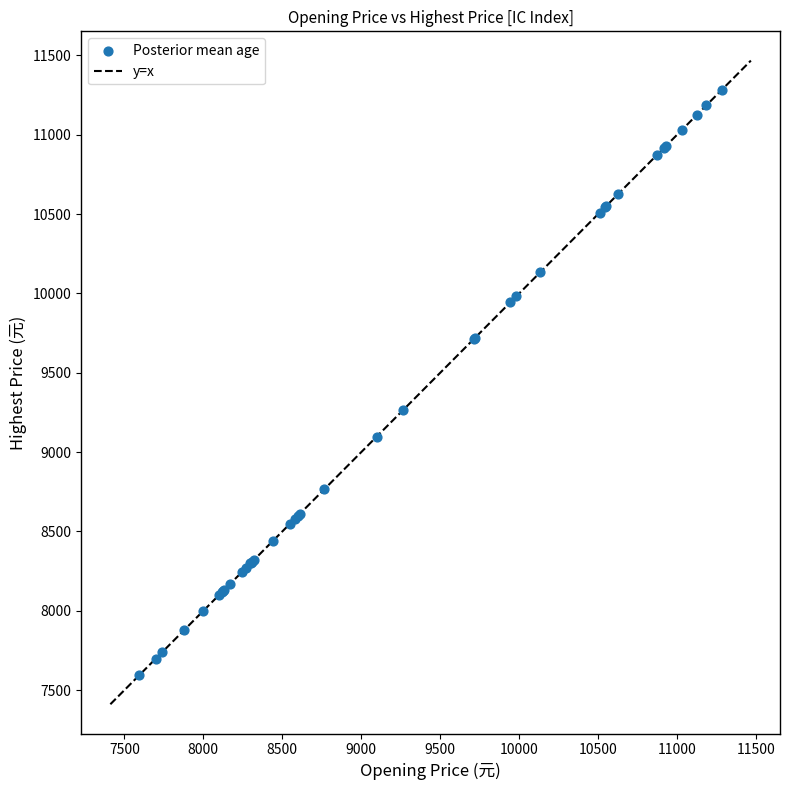

What Y value in the scatter plot is closest to 9438?

9265.9